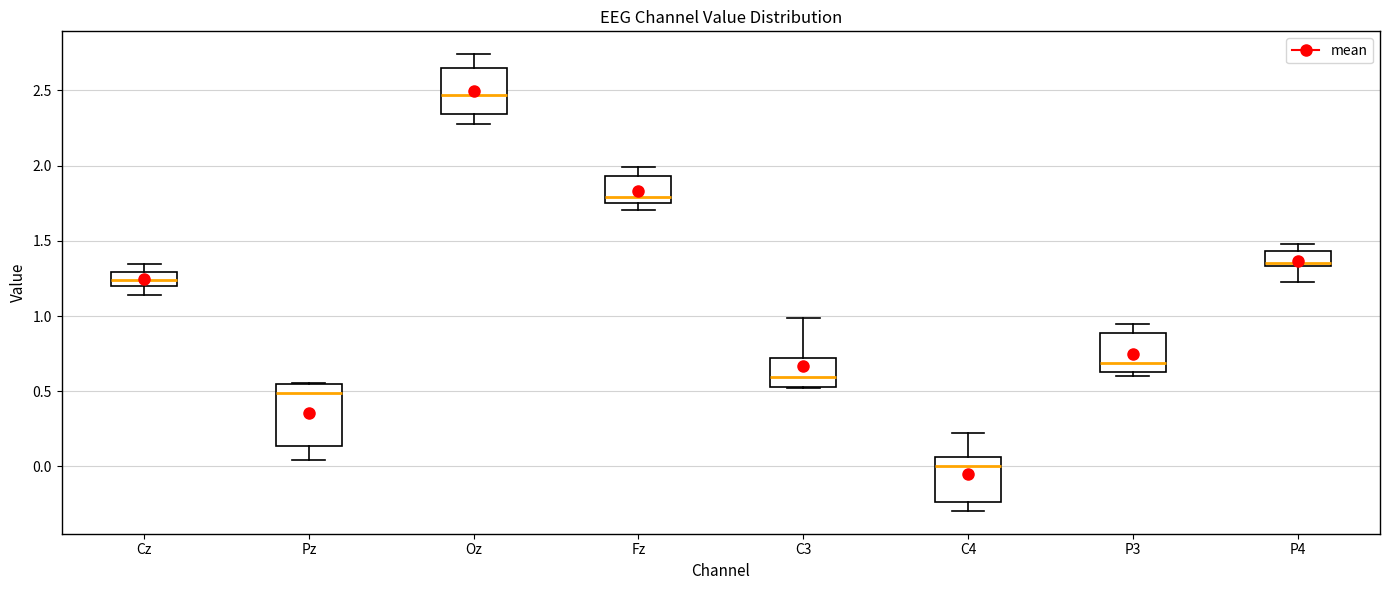

Reading left to right, transcribe this box plot: for each box, give where its median line is, the range the box spans, and where its two whiskers end, as read against the y-axis. The values are not printed on the chart, so give them approximately, as read against the axis.

Cz: median 1.25, box 1.20 to 1.30, whiskers 1.15 to 1.35
Pz: median 0.50, box 0.15 to 0.55, whiskers 0.05 to 0.55
Oz: median 2.45, box 2.35 to 2.65, whiskers 2.30 to 2.75
Fz: median 1.80, box 1.75 to 1.95, whiskers 1.70 to 2.00
C3: median 0.60, box 0.55 to 0.70, whiskers 0.50 to 1.00
C4: median 0.00, box -0.25 to 0.05, whiskers -0.30 to 0.20
P3: median 0.70, box 0.65 to 0.90, whiskers 0.60 to 0.95
P4: median 1.35 (just above the box's lower edge), box 1.35 to 1.45, whiskers 1.20 to 1.50